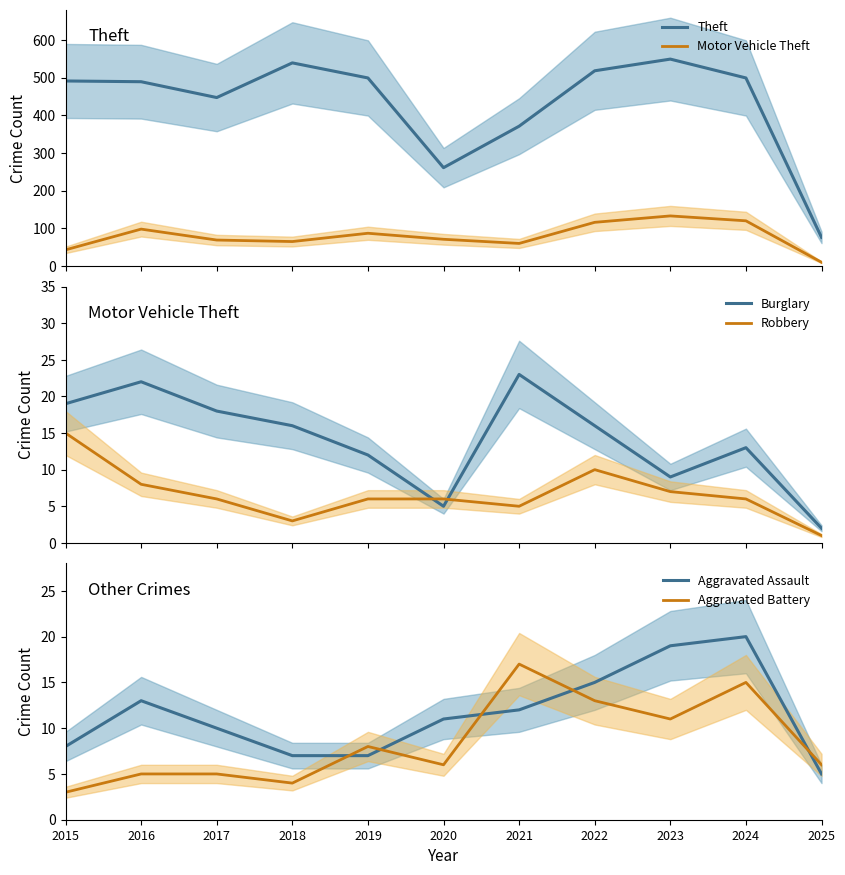

What is the sum of the Aggravated Battery values at 2015 and 2019?

11